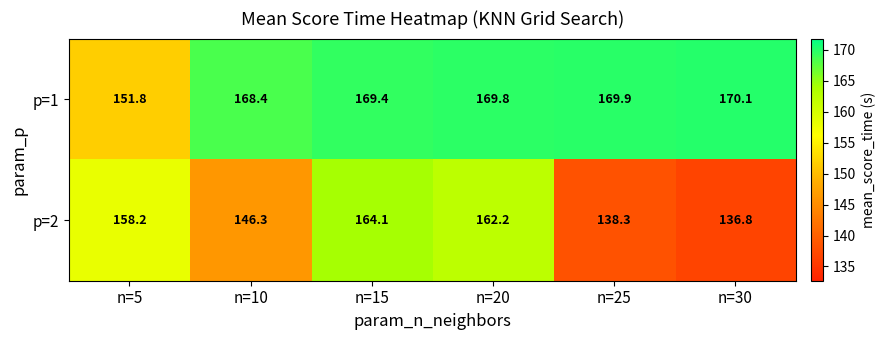

What is the difference between the second highest and minimum values in the p=2 series?

25.4